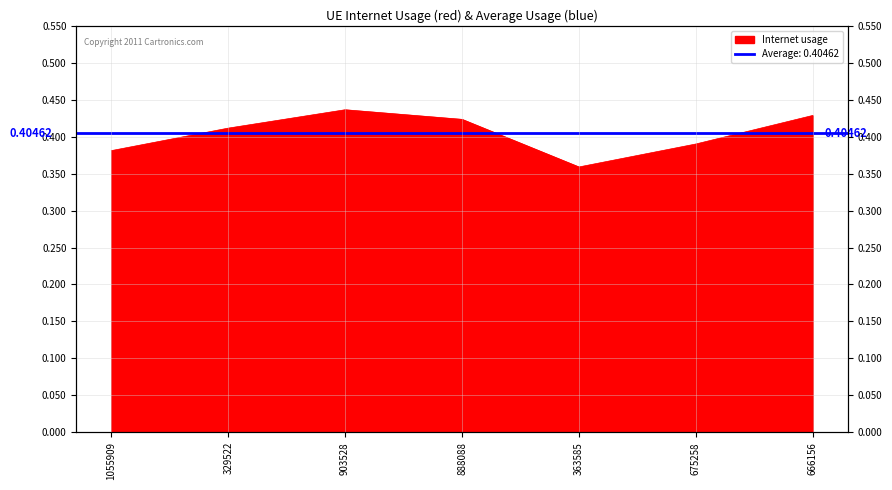

Reading left to right, list all the values displayed in this chart.

0.4	0.4	0.4	0.4	0.4	0.4	0.4